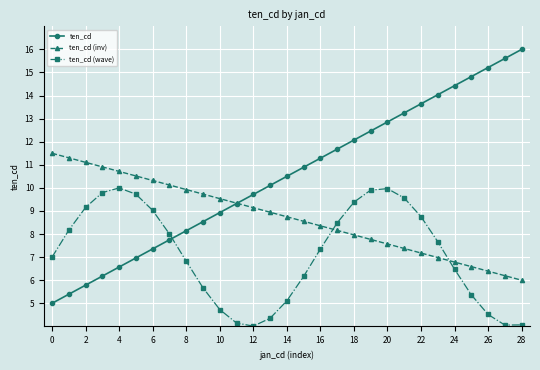

What is the value of the ten_cd (inv) point at the 26th from the left?

6.6